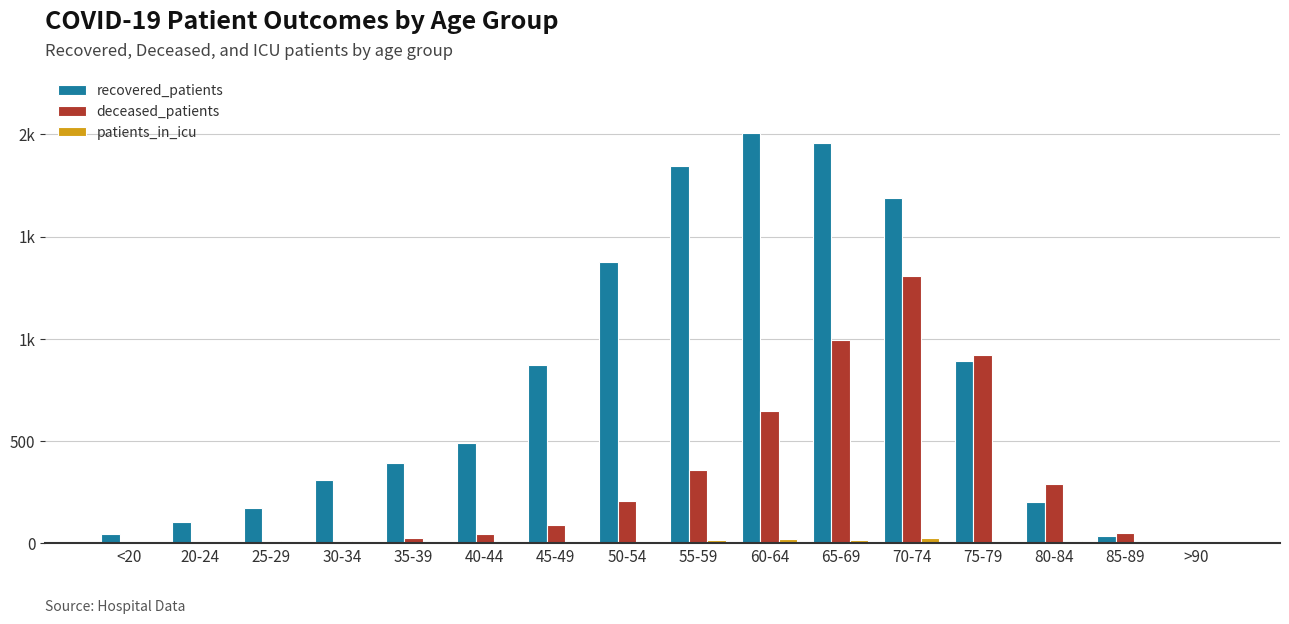

True or false: recovered_patients has a value of 171 at 20-24.

False